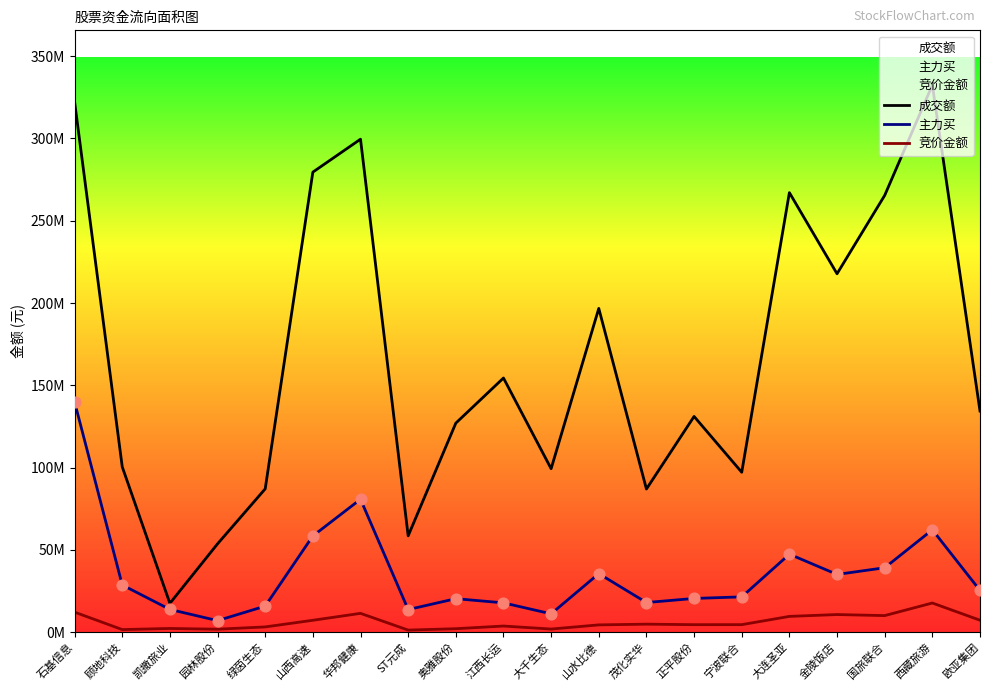

Which series has the largest Y range (max minus min)?

成交额